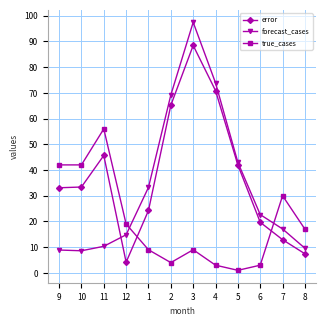

What position from the left is 8?

12